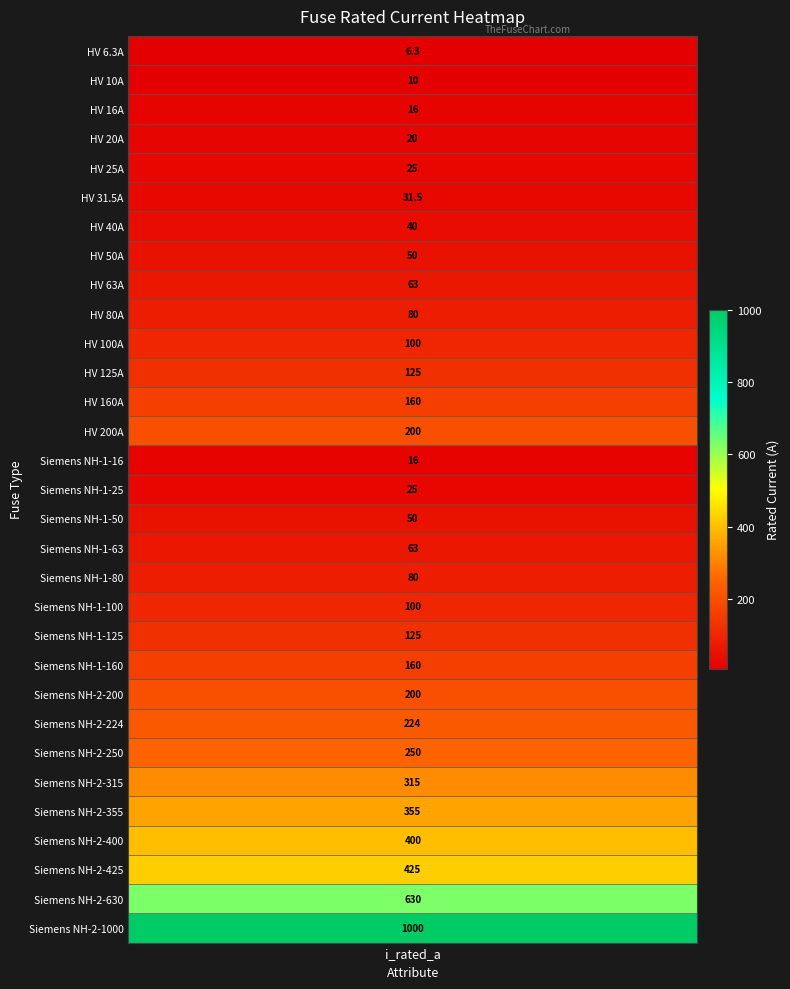

What is the smallest value displayed?

6.3